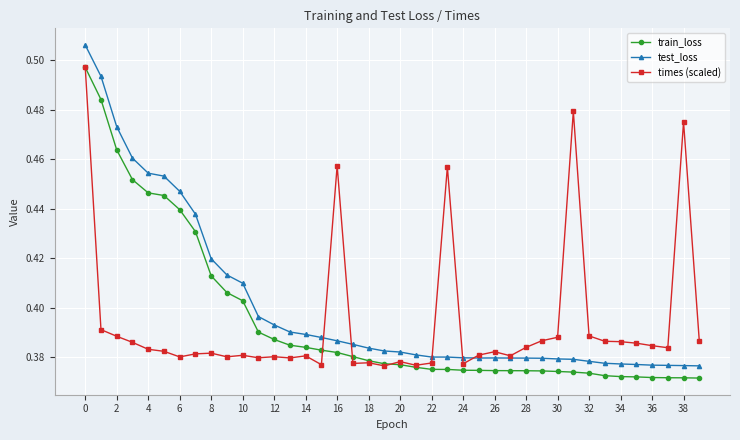

At how many categories does at least one series exceed 0?

40